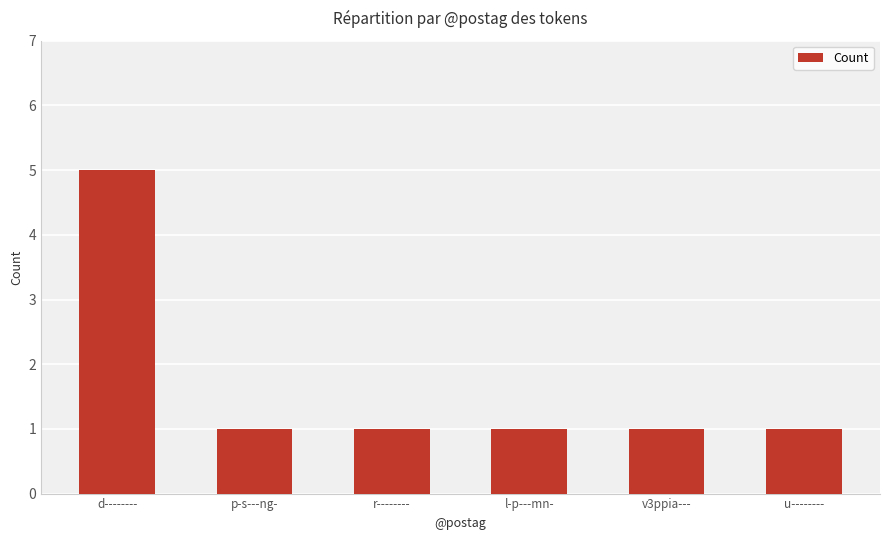

True or false: the data shows 1 at p-s---ng-.

True